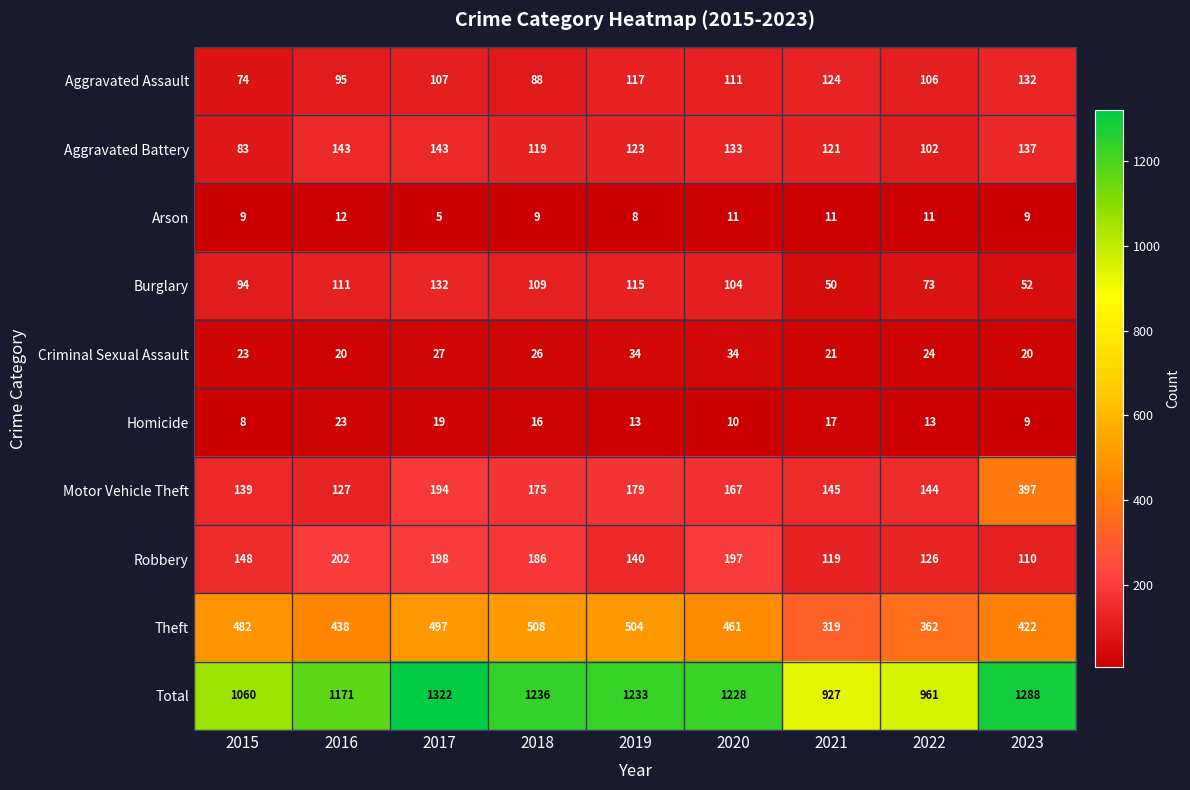

At 2017, list the series in order from smallest to largest.

Arson, Homicide, Criminal Sexual Assault, Aggravated Assault, Burglary, Aggravated Battery, Motor Vehicle Theft, Robbery, Theft, Total